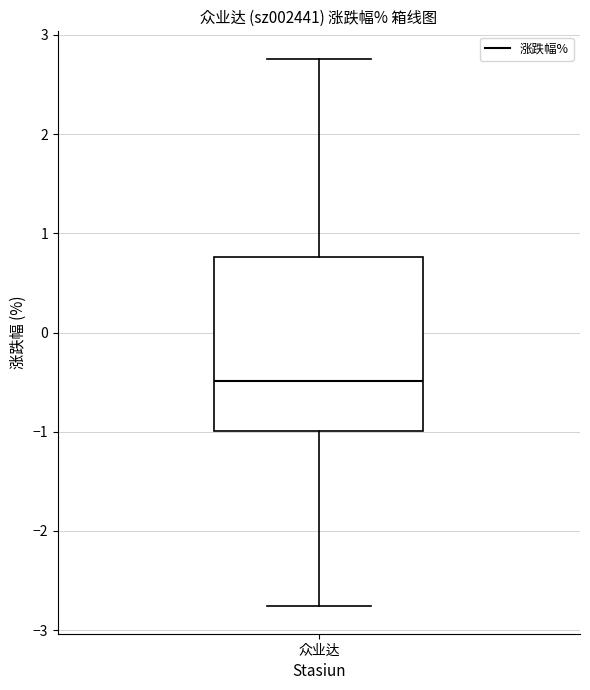

Transcribe this box plot: give where the median line is, the range the box spans, and where the two whiskers end, as read against the y-axis. The values are not printed on the chart, so give them approximately, as read against the axis.

median -0.5, box -1.0 to 0.8, whiskers -2.8 to 2.8